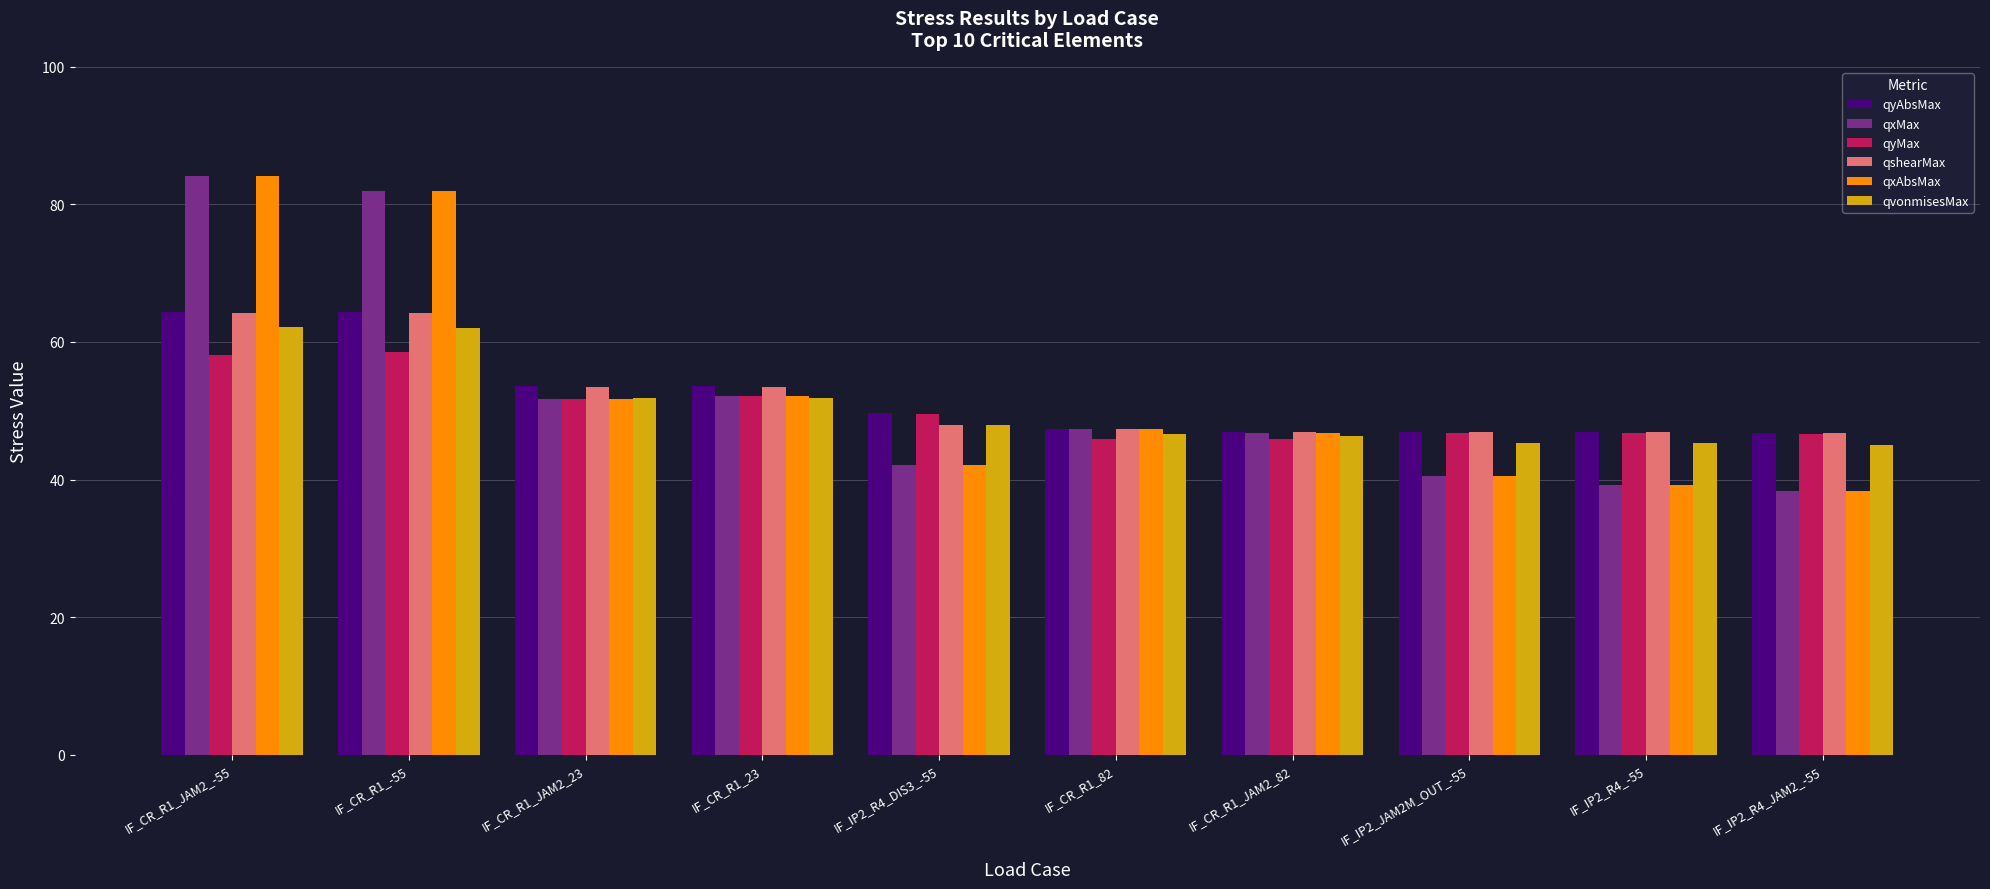

Are the bars grouped side by side (vs. stacked)?

Yes